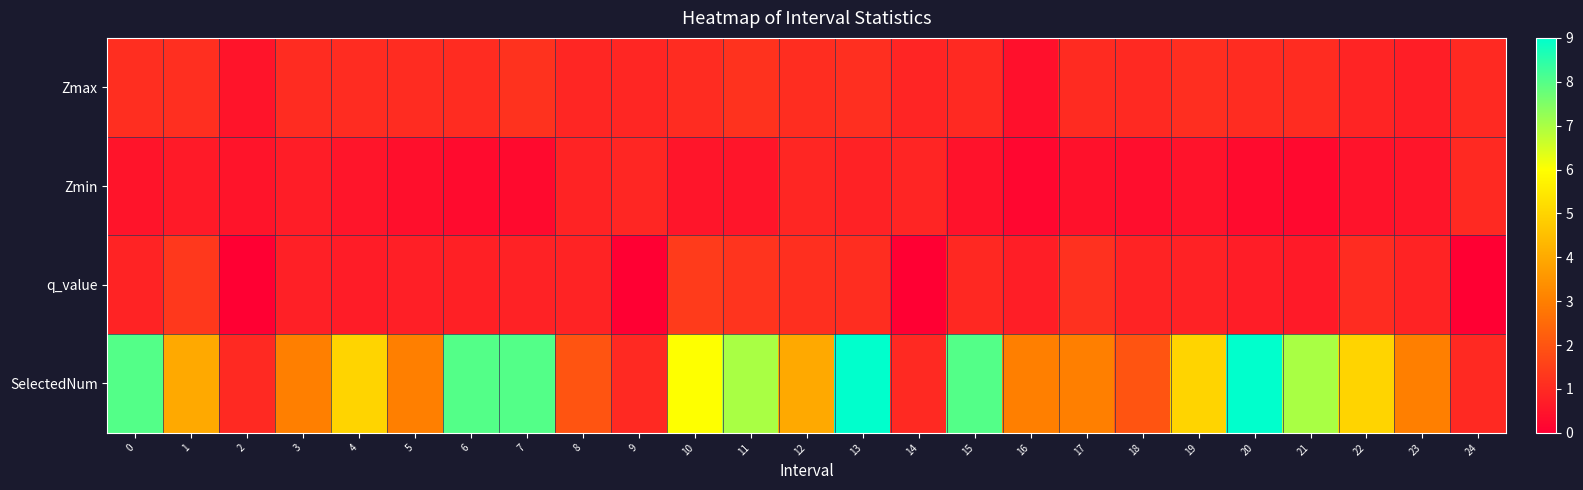

At how many categories does at least one series exceed 7?

6